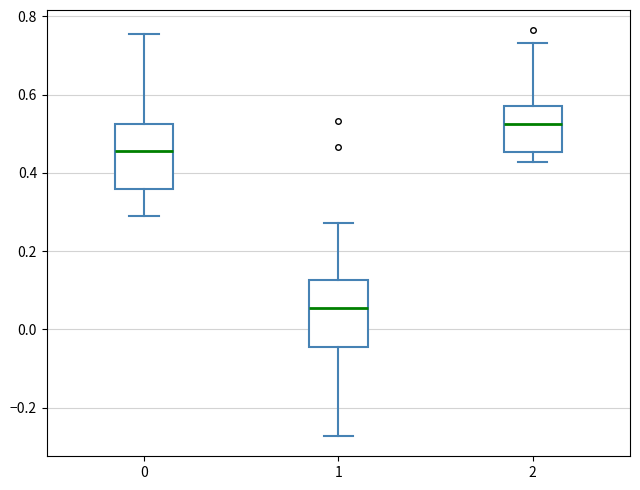

Reading left to right, read every box against the y-axis: the position of its median line, the range the box covers, and the ends of its whiskers. The values are not printed on the chart, so give them approximately, as read against the axis.

0: median 0.46, box 0.36 to 0.52, whiskers 0.28 to 0.76
1: median 0.06, box -0.04 to 0.12, whiskers -0.28 to 0.28
2: median 0.52, box 0.46 to 0.58, whiskers 0.42 to 0.74